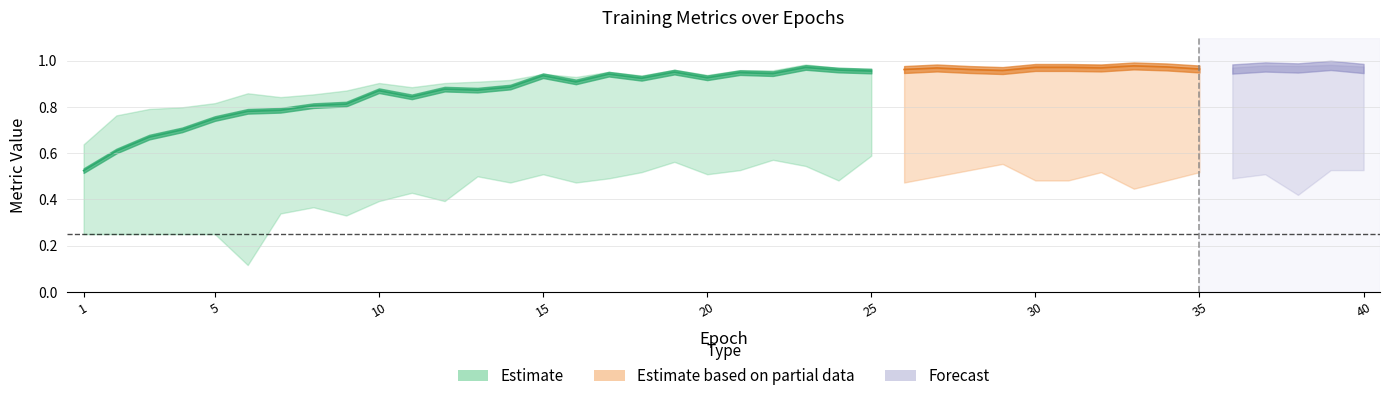

Is it true that val_accuracy equals 0.5 at 18?

True